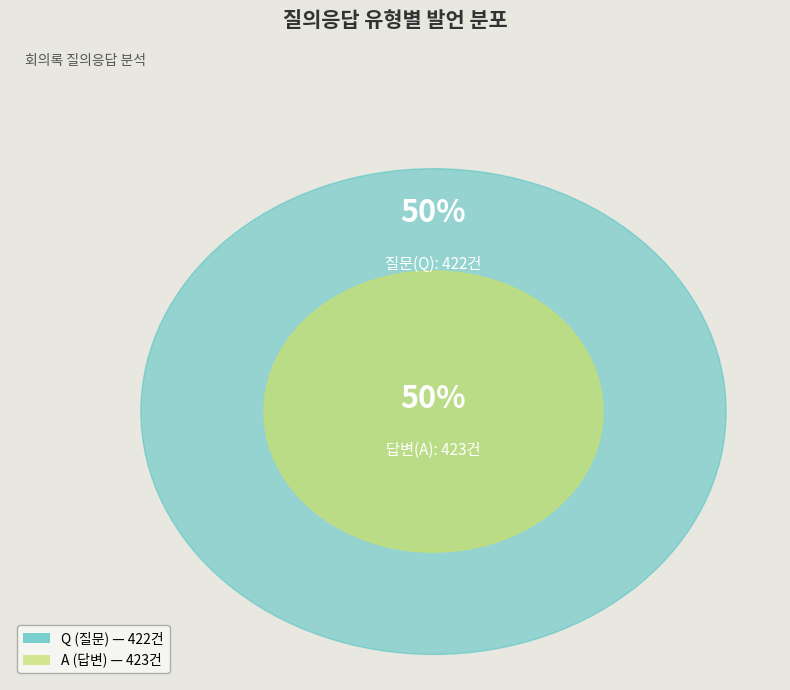

Which category has the smallest portion of the pie?

Q